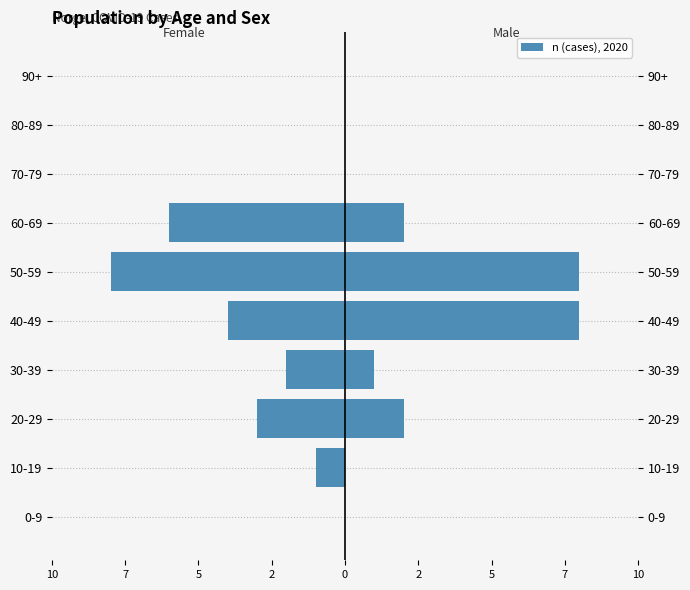

Is it true that male equals 0 at 80-89?

True